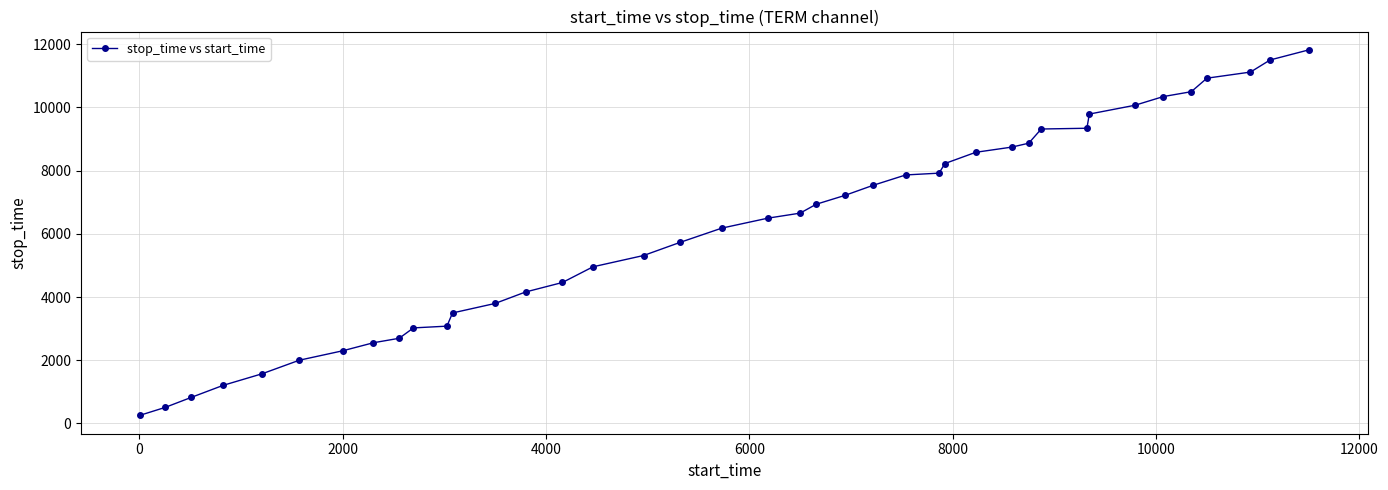

What is the maximum value shown in the chart?

11825